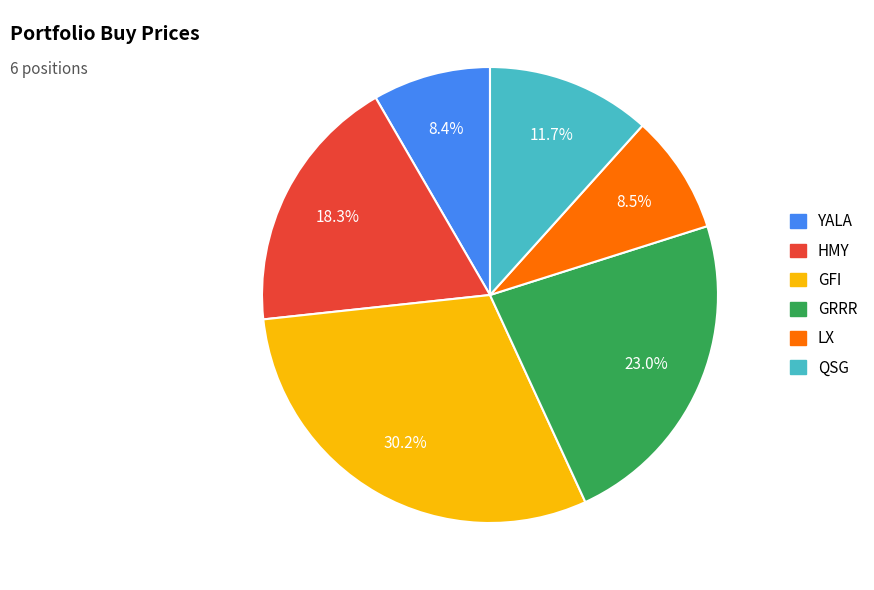

Does YALA account for over 50% of the chart?

No